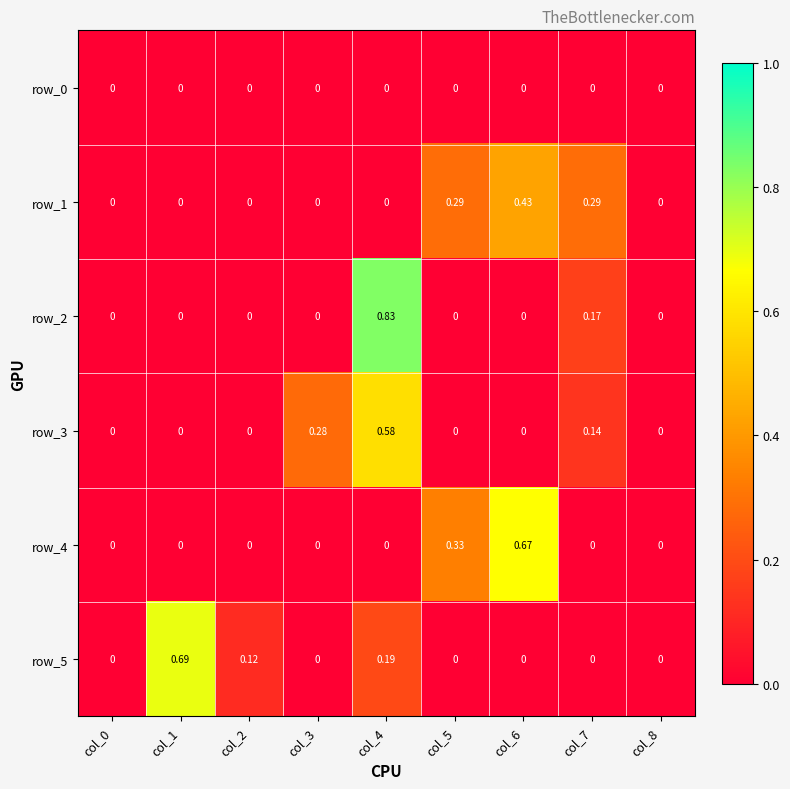

What is the average value of the row_2 series?

0.1